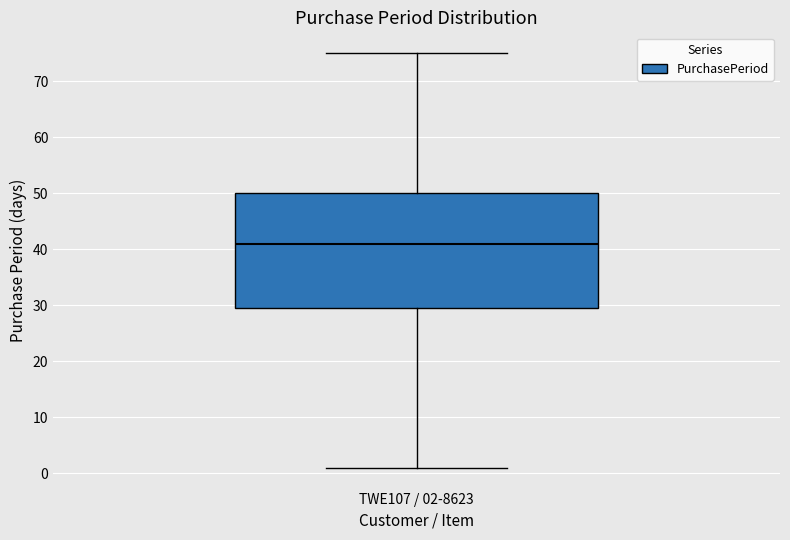

Read this box plot against the y-axis: the position of the median line, the range covered by the box, and the ends of both whiskers. The values are not printed on the chart, so give them approximately, as read against the axis.

median 41, box 30 to 50, whiskers 1 to 75